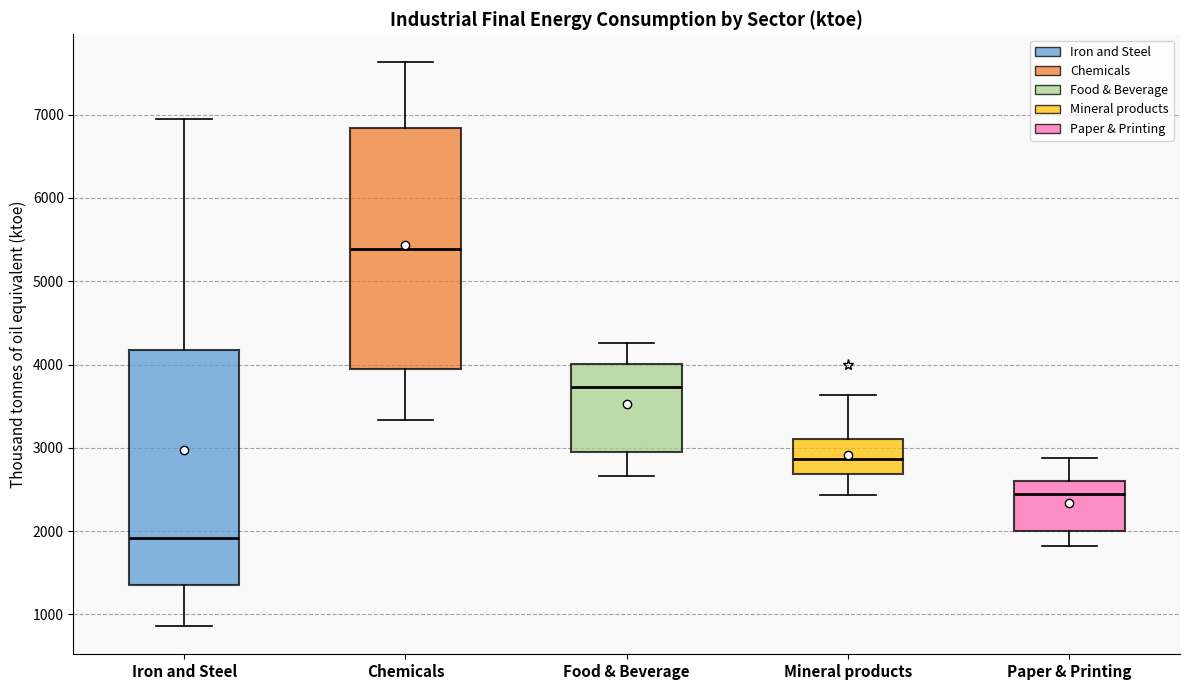

Reading left to right, read every box against the y-axis: the position of its median line, the range the box covers, and the ends of its whiskers. The values are not printed on the chart, so give them approximately, as read against the axis.

Iron and Steel: median 1900, box 1300 to 4200, whiskers 900 to 7000
Chemicals: median 5400, box 3900 to 6800, whiskers 3300 to 7600
Food & Beverage: median 3700, box 2900 to 4000, whiskers 2700 to 4300
Mineral products: median 2900, box 2700 to 3100, whiskers 2400 to 3600
Paper & Printing: median 2400, box 2000 to 2600, whiskers 1800 to 2900